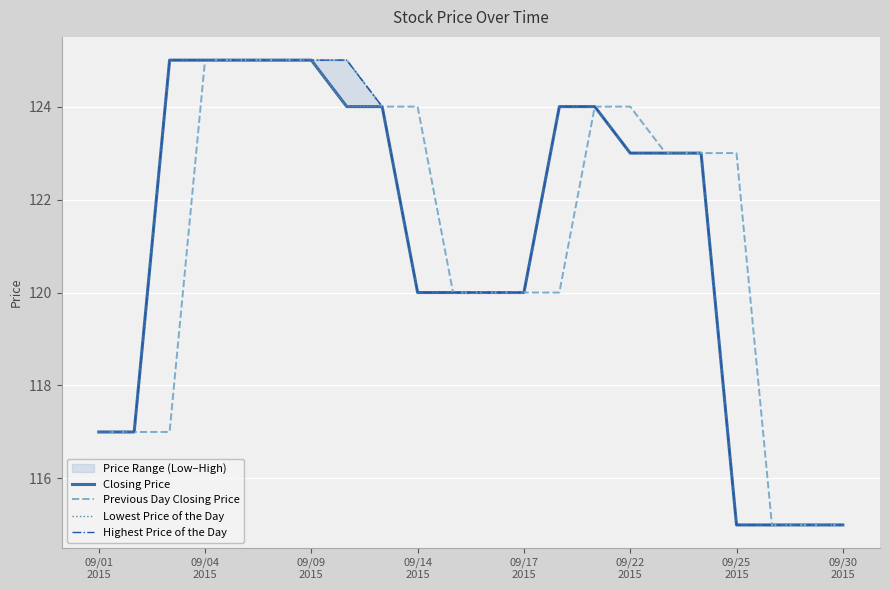

True or false: Previous Day Closing Price has more than 2 points higher than both neighbors.

False